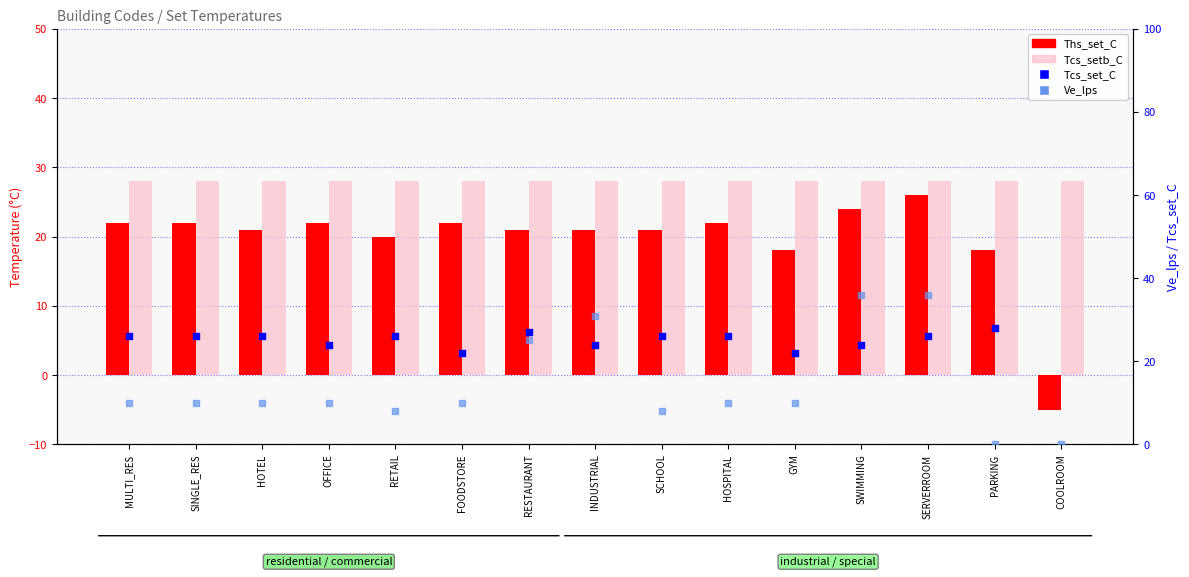

Which series has the largest Y range (max minus min)?

Ve_lps